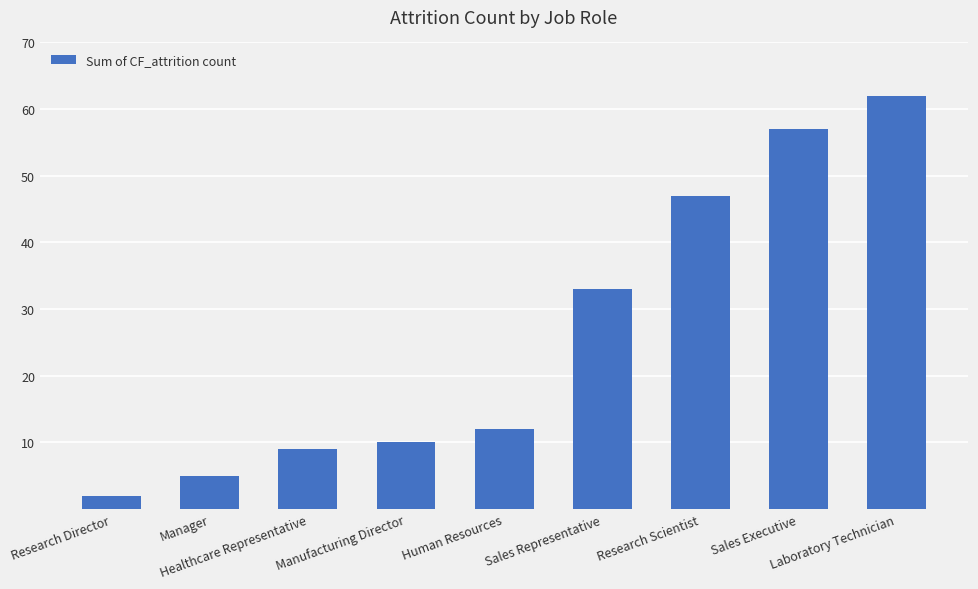

List the labels in order of value, largest first.

Laboratory Technician, Sales Executive, Research Scientist, Sales Representative, Human Resources, Manufacturing Director, Healthcare Representative, Manager, Research Director